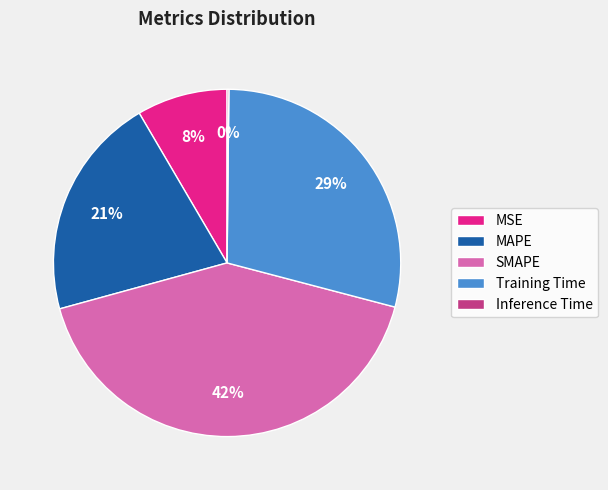

What is the ratio of the value at Training Time to the value at SMAPE?

0.7